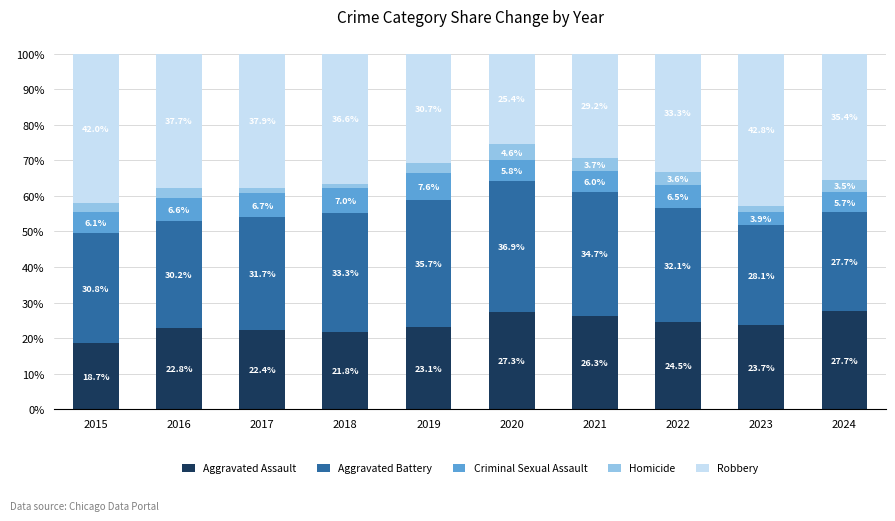

Where is Aggravated Assault nearest to the value 23?

2019